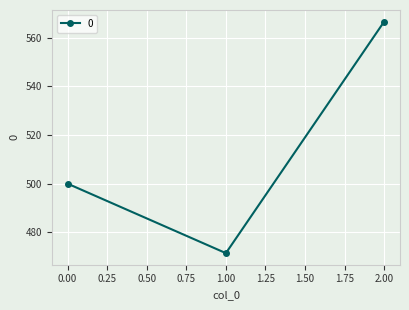

Is this an area chart (filled region under the line)?

No